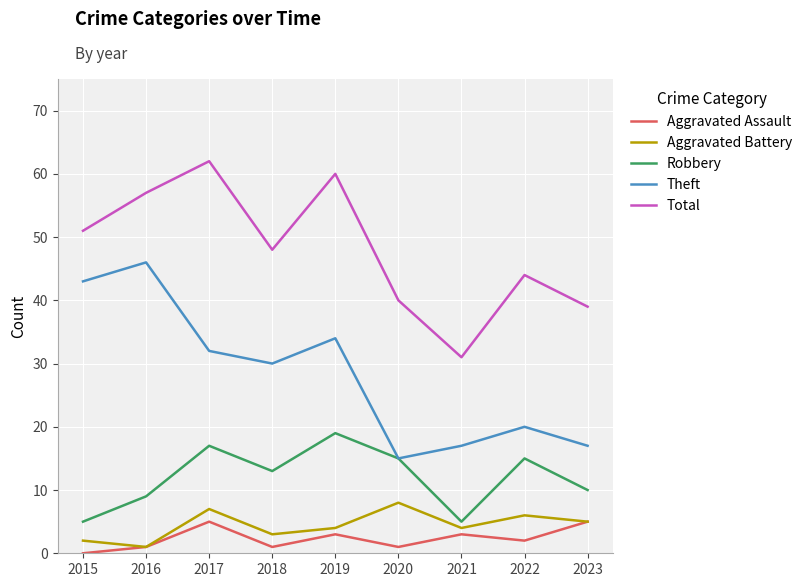

How many series are shown in this chart?

5